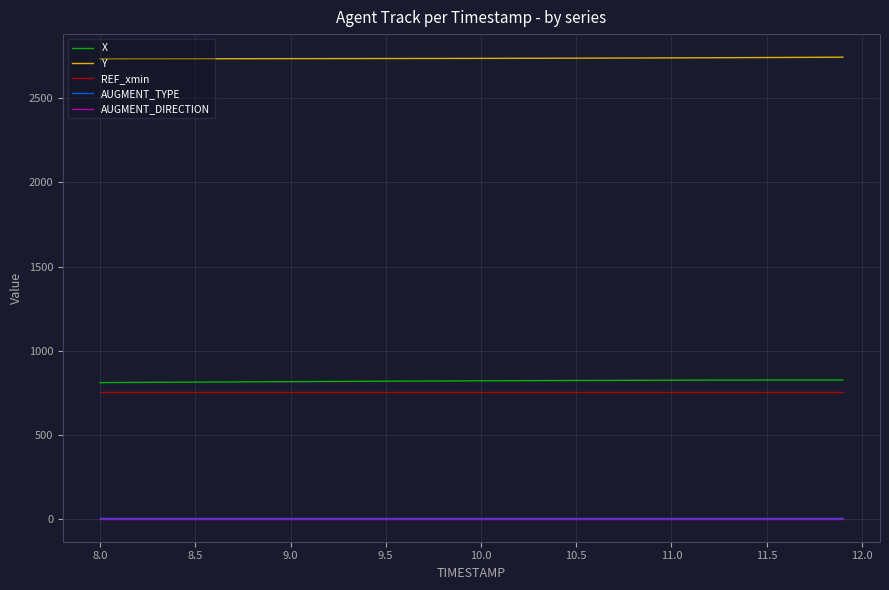

True or false: REF_xmin and AUGMENT_DIRECTION intersect in this chart.

False